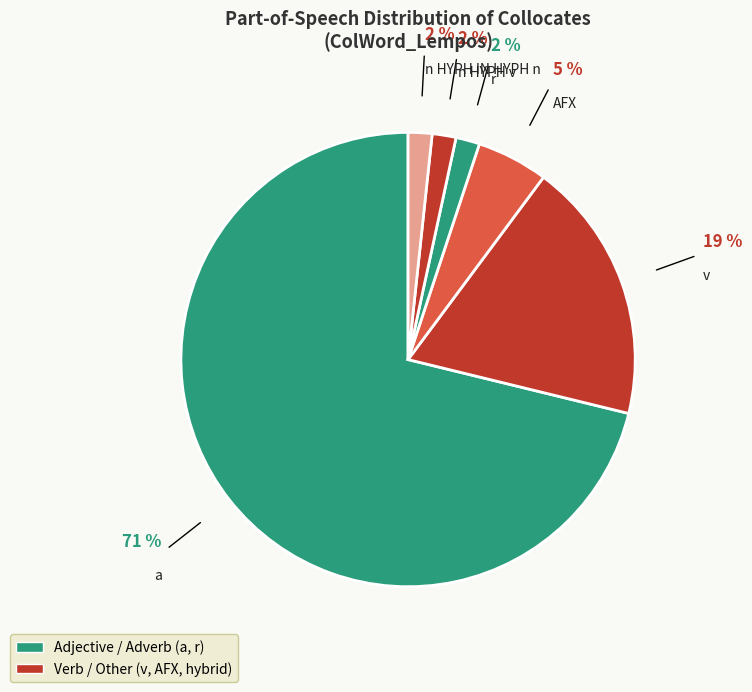

Count the number of slices in the pie.

6